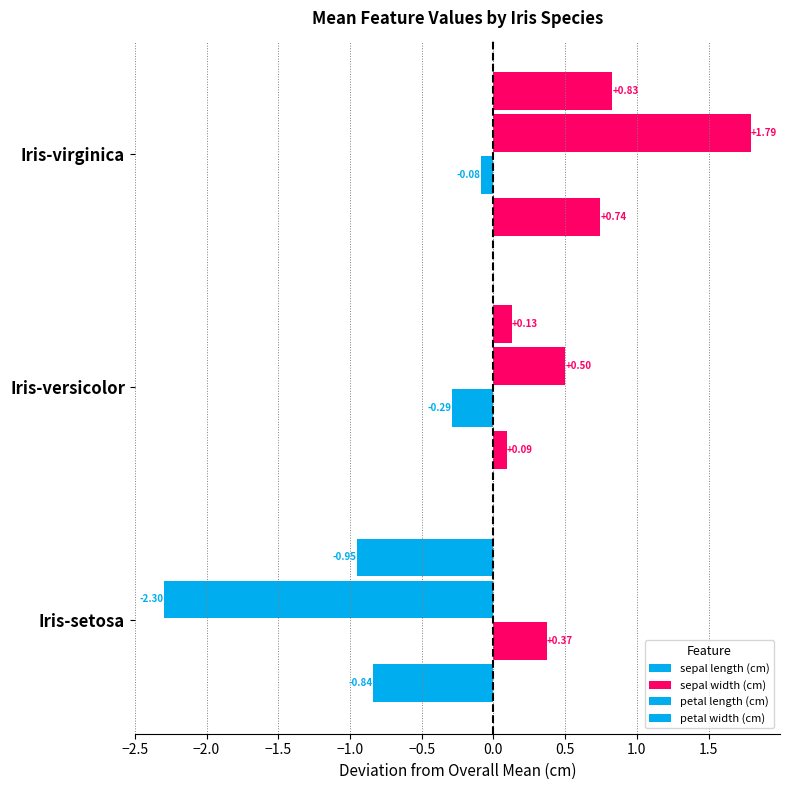

How many values in petal width (cm) are below zero?

1